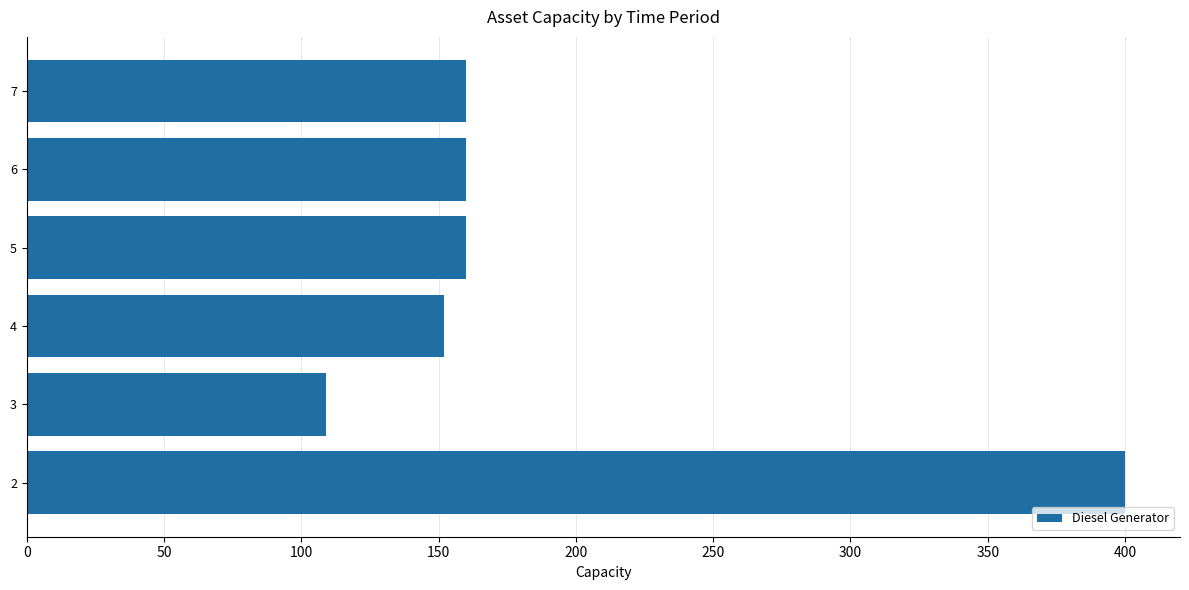

Reading top to bottom, extract all data points from this chart.

7=160	6=160	5=160	4=152	3=109	2=400